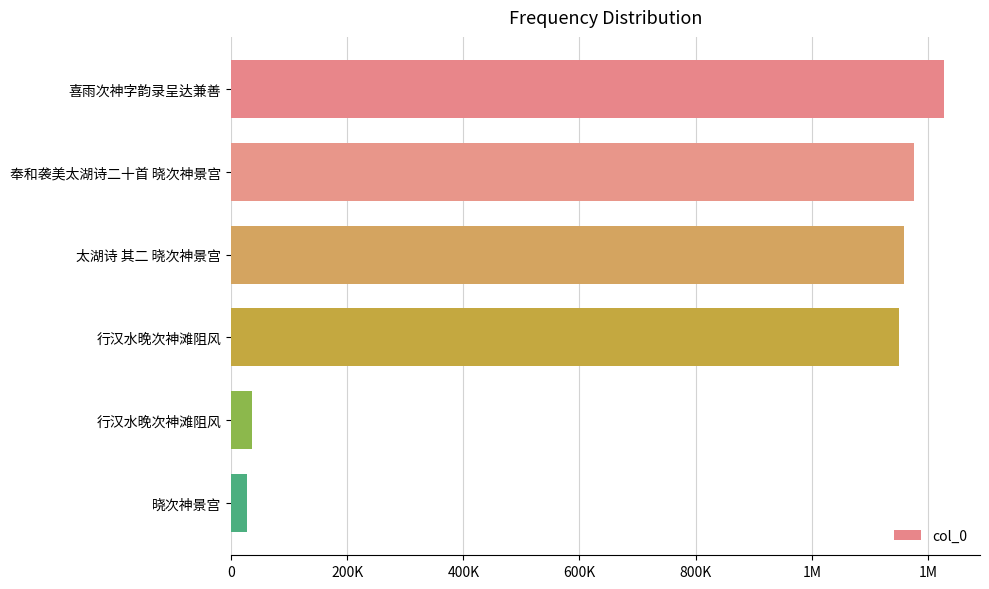

Rank the categories by value from lowest to highest.

晓次神景宫, 行汉水晚次神滩阻风, 行汉水晚次神滩阻风, 太湖诗 其二 晓次神景宫, 奉和袭美太湖诗二十首 晓次神景宫, 喜雨次神字韵录呈达兼善